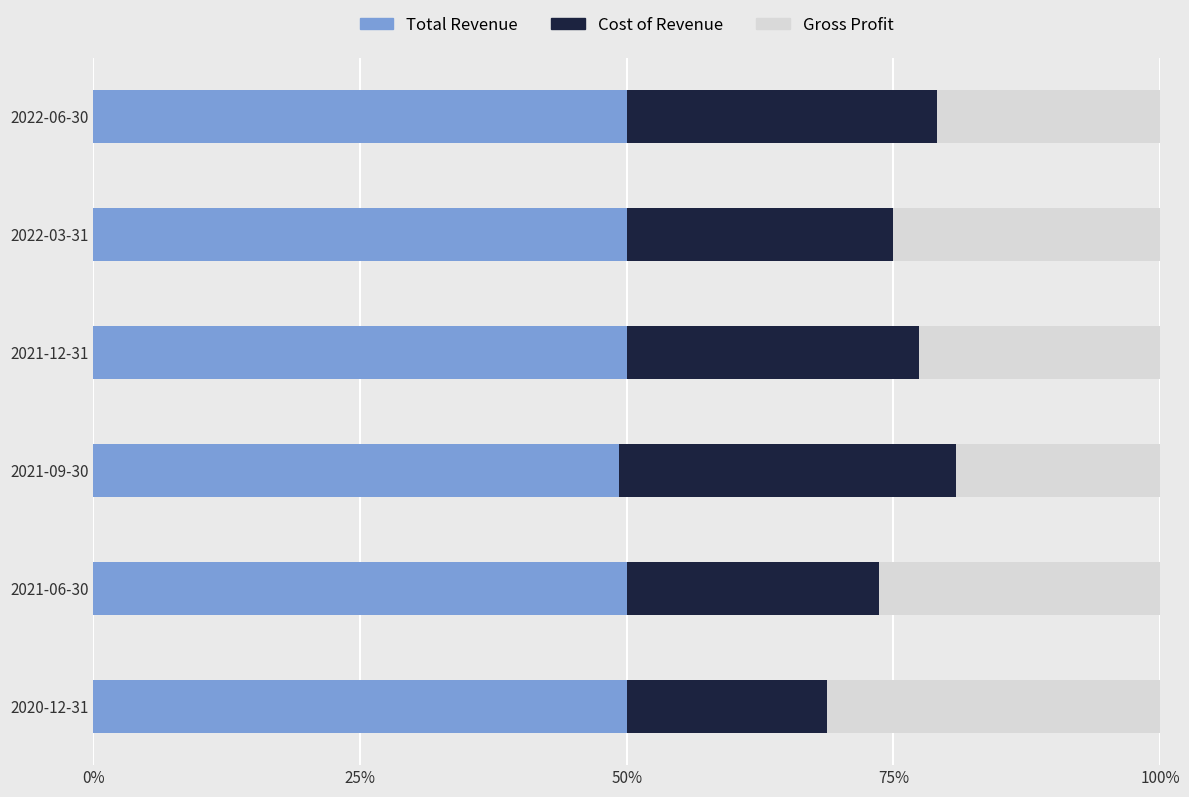

How many distinct data groups are displayed?

3